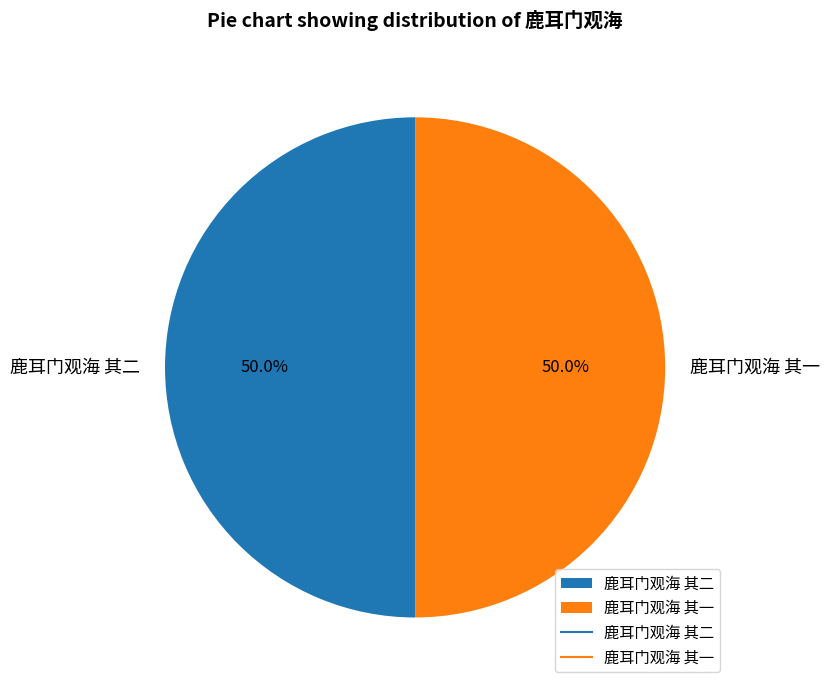

How many slices are in this pie chart?

2